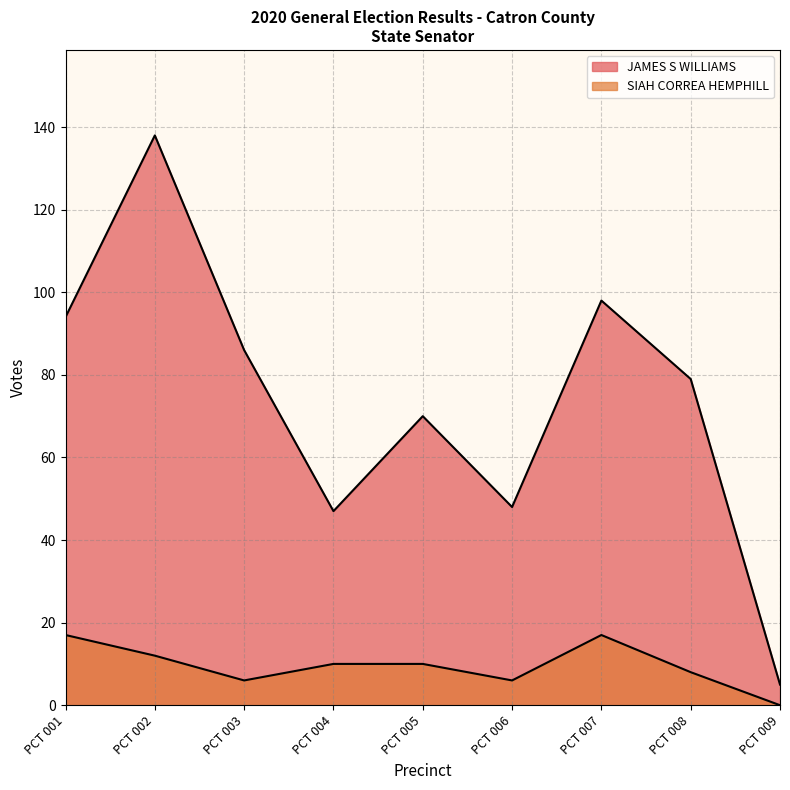

Which series has the largest range (max minus min)?

JAMES S WILLIAMS